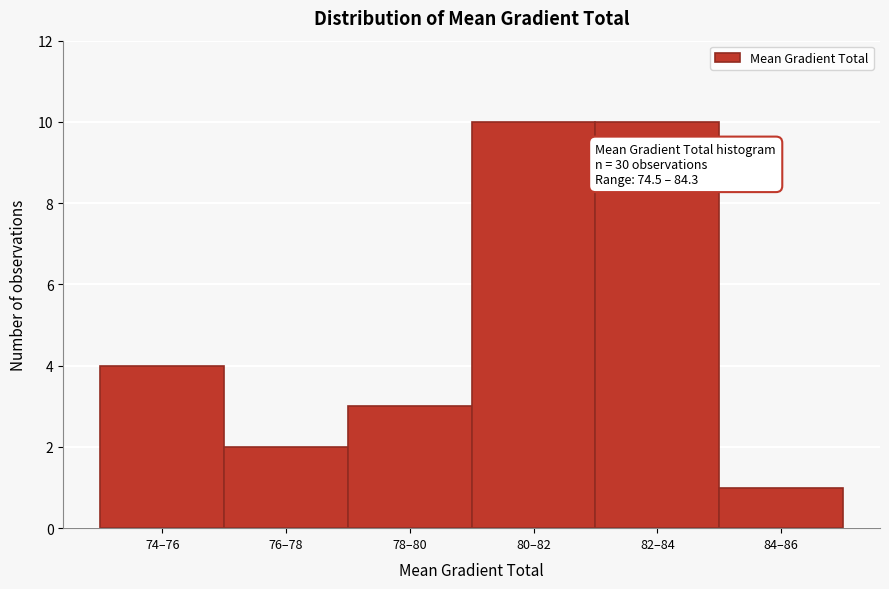

Reading left to right, what are all the values shown in this chart?

74–76=4	76–78=2	78–80=3	80–82=10	82–84=10	84–86=1